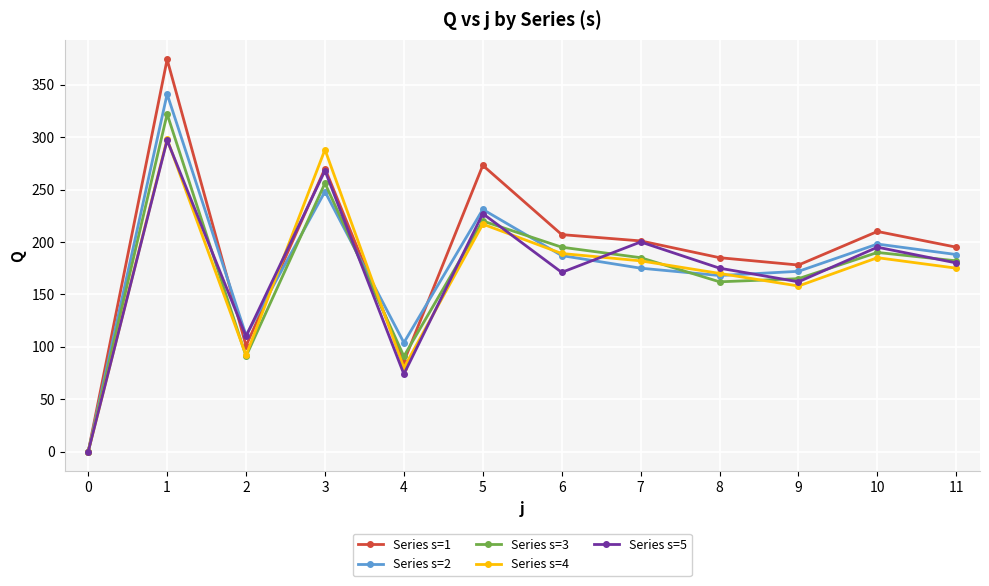

What is the value of the Series s=1 point at the 7th from the left?

207.0